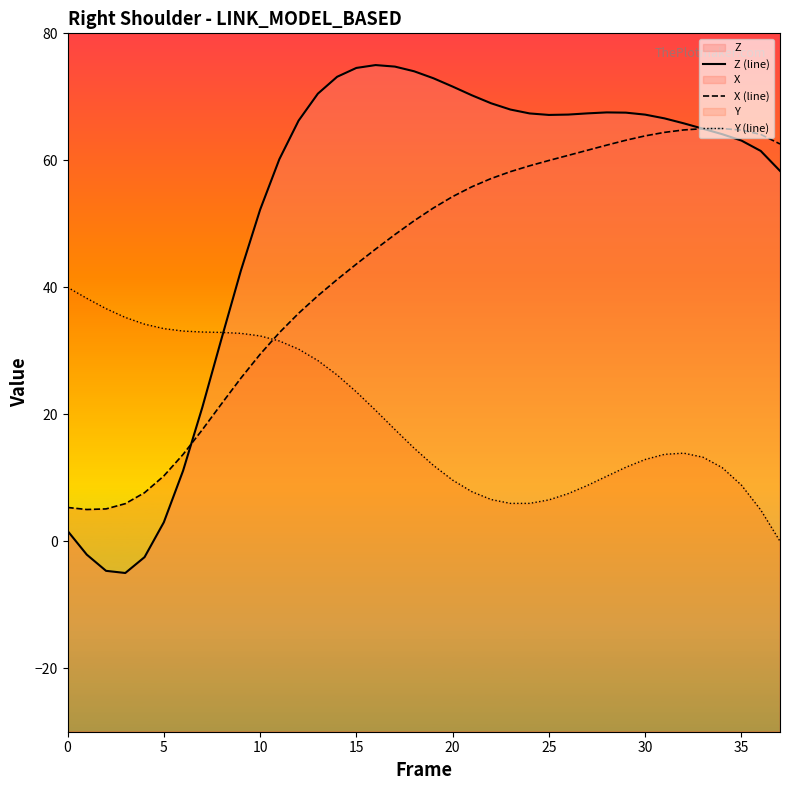

How many positive values does the Y (line) series have?

37